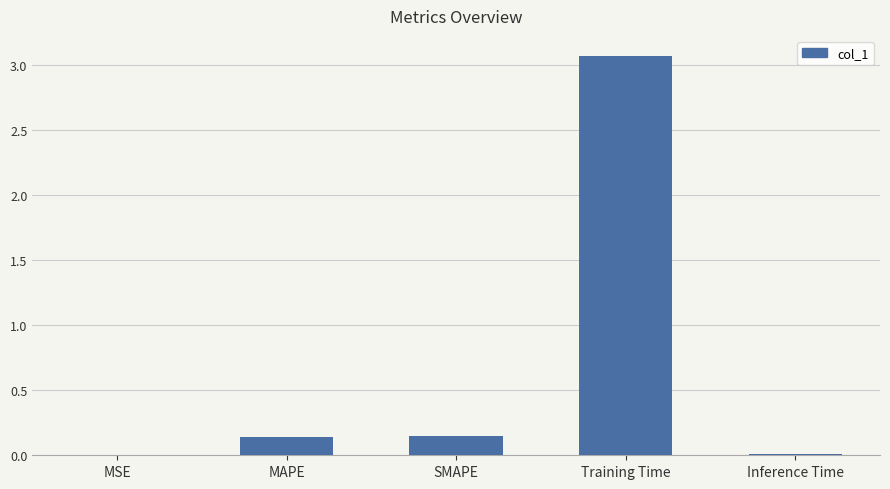

Between MAPE and MSE, which is larger?

MAPE